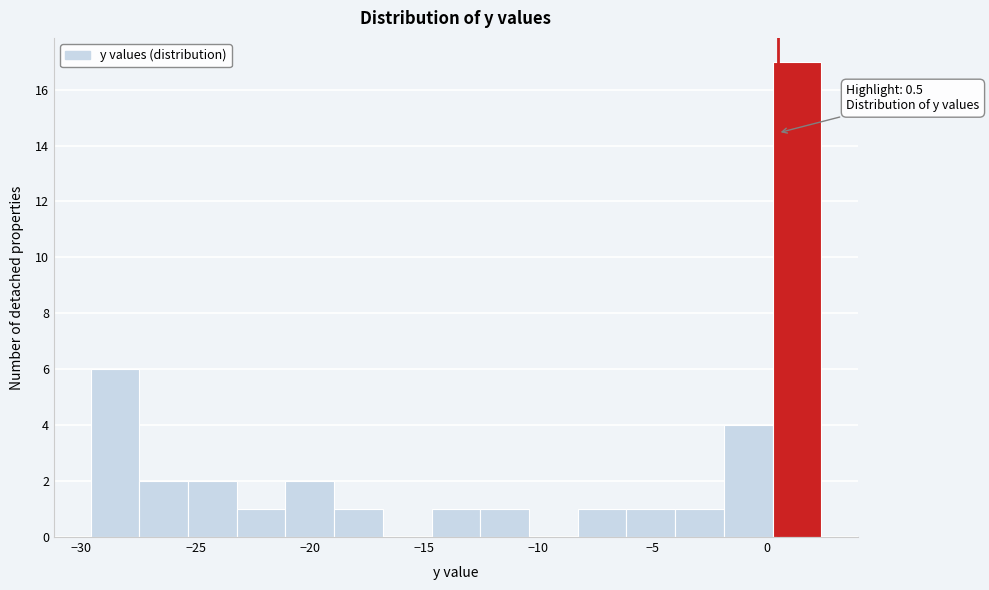

Which range on the x-axis has the tallest bar?

0.5 to 2.5